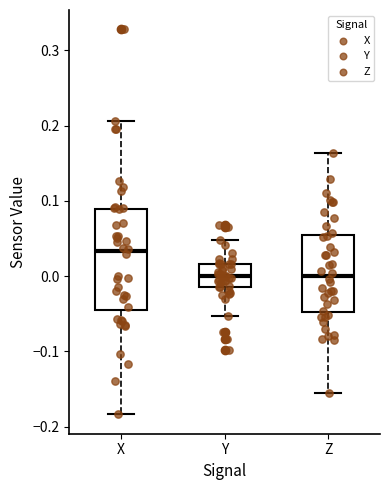

Reading left to right, read every box against the y-axis: the position of its median line, the range the box covers, and the ends of its whiskers. The values are not printed on the chart, so give them approximately, as read against the axis.

X: median 0.03, box -0.05 to 0.09, whiskers -0.18 to 0.21
Y: median 0.00, box -0.01 to 0.02, whiskers -0.05 to 0.05
Z: median 0.00, box -0.05 to 0.05, whiskers -0.16 to 0.16